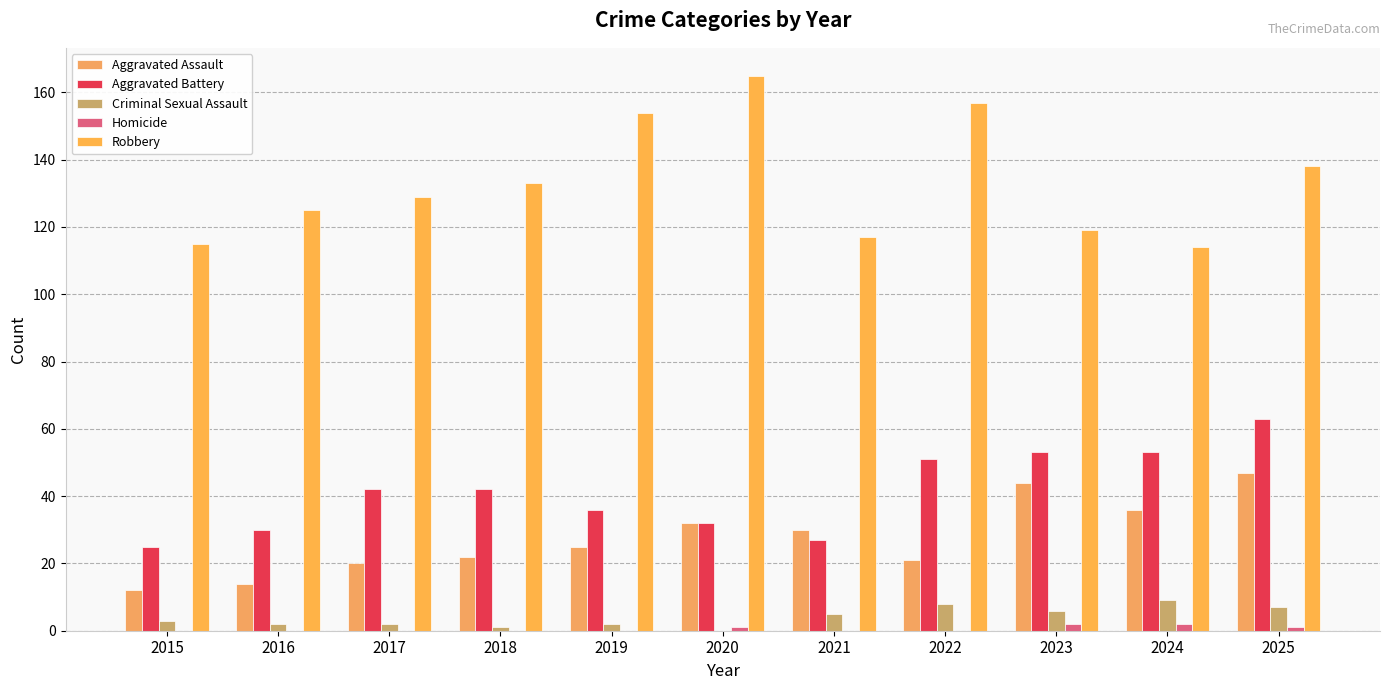

Count the number of data series in this chart.

5